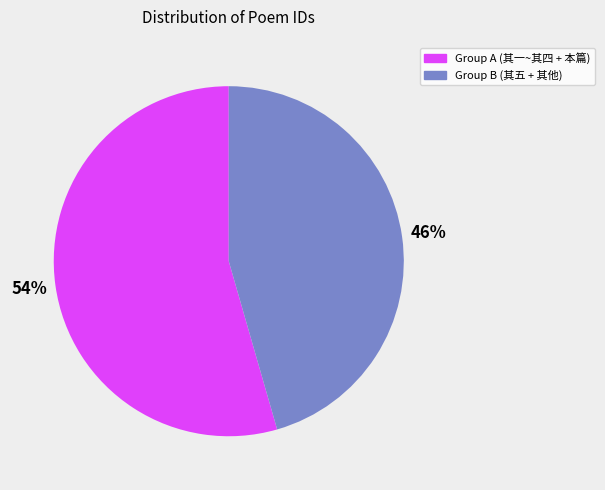

To the nearest percent, what is the average slice percentage?

50%